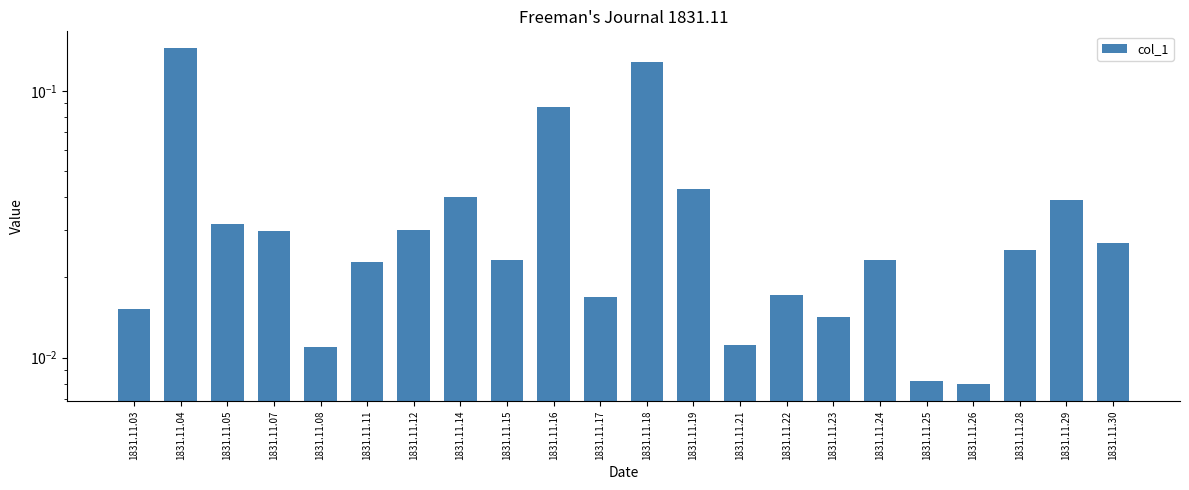

Where is the data nearest to the value 0?

1831.11.26